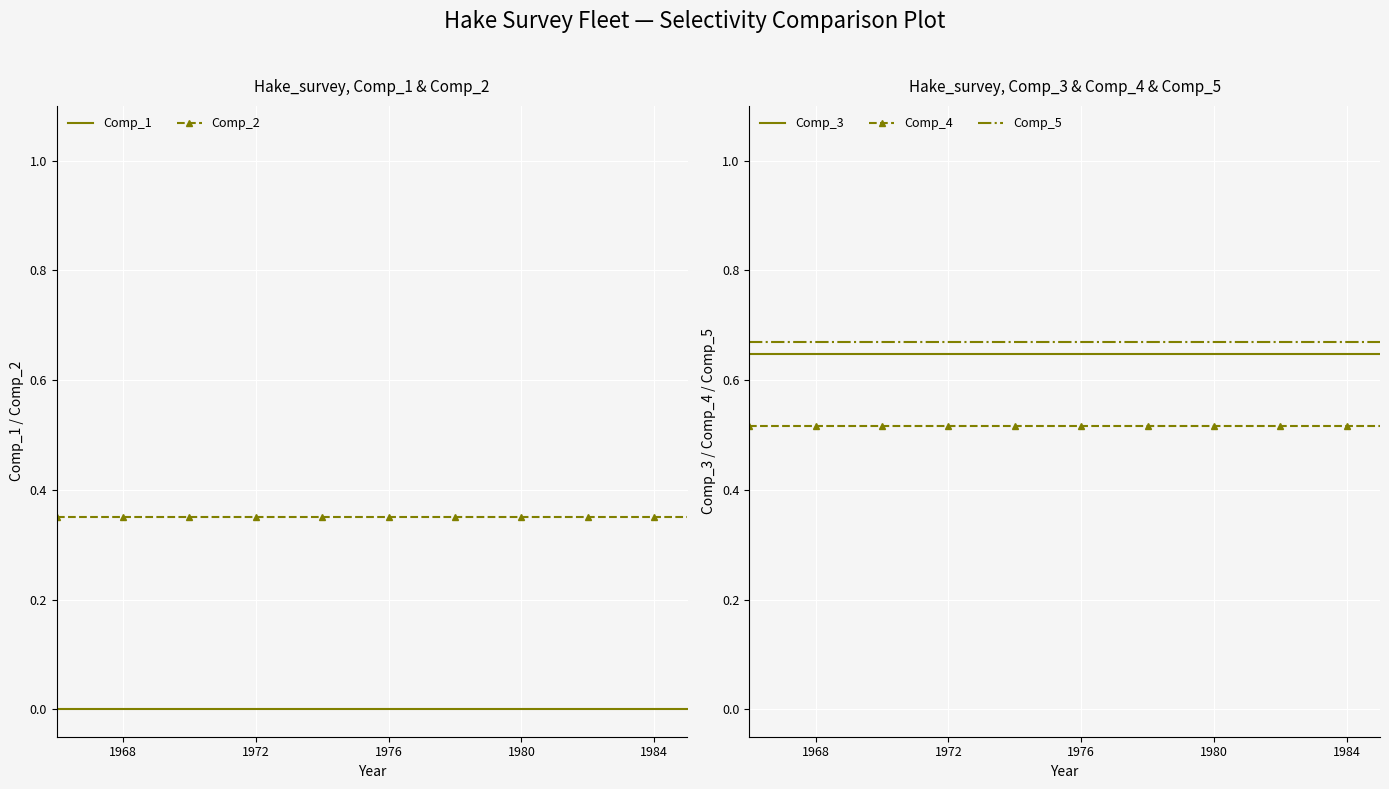

Which series has the largest range (max minus min)?

Comp_1